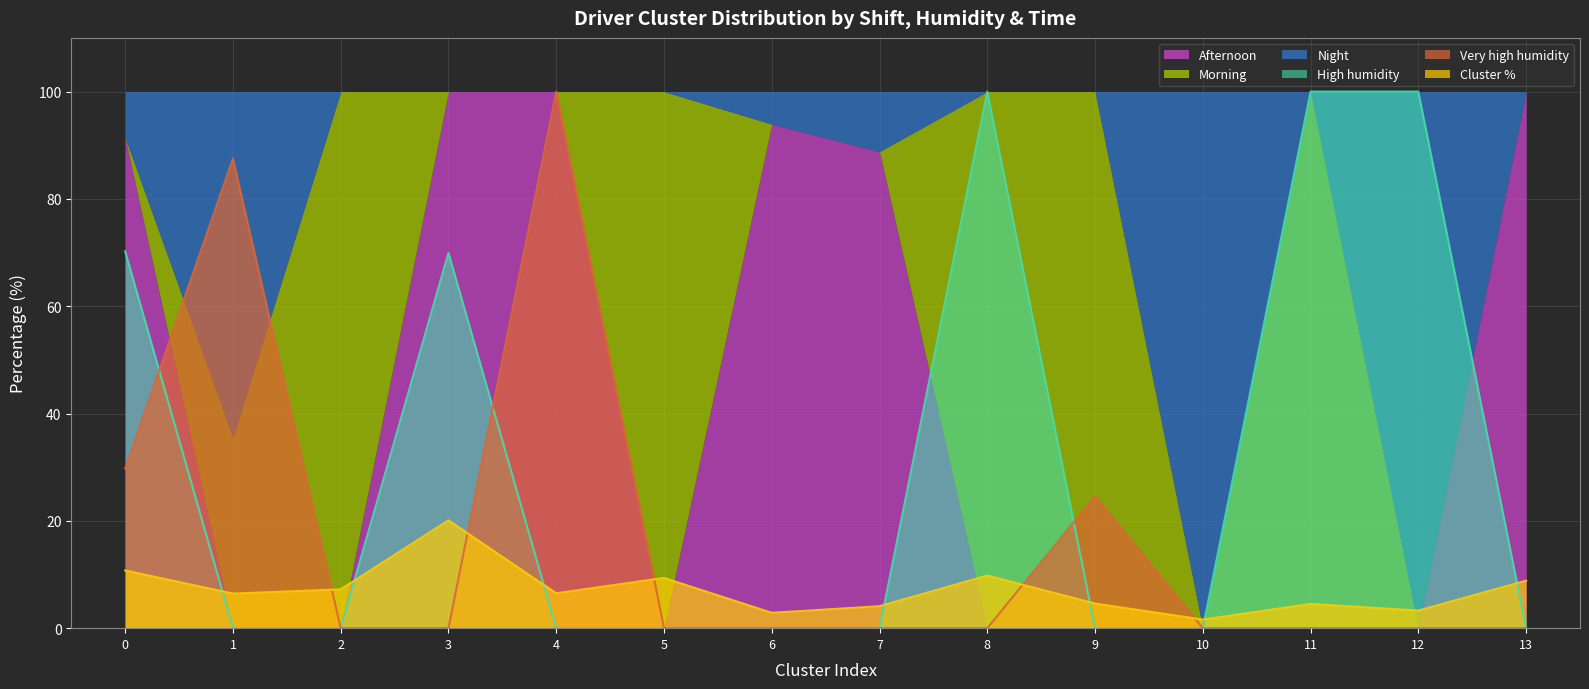

What is the sum of the Cluster % values at 12 and 4?

9.8